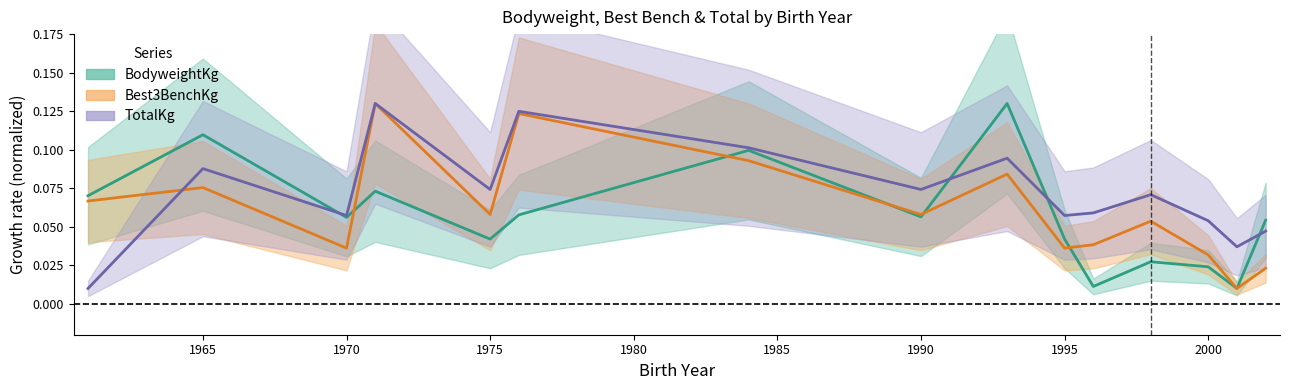

Does the chart have visible grid lines?

No